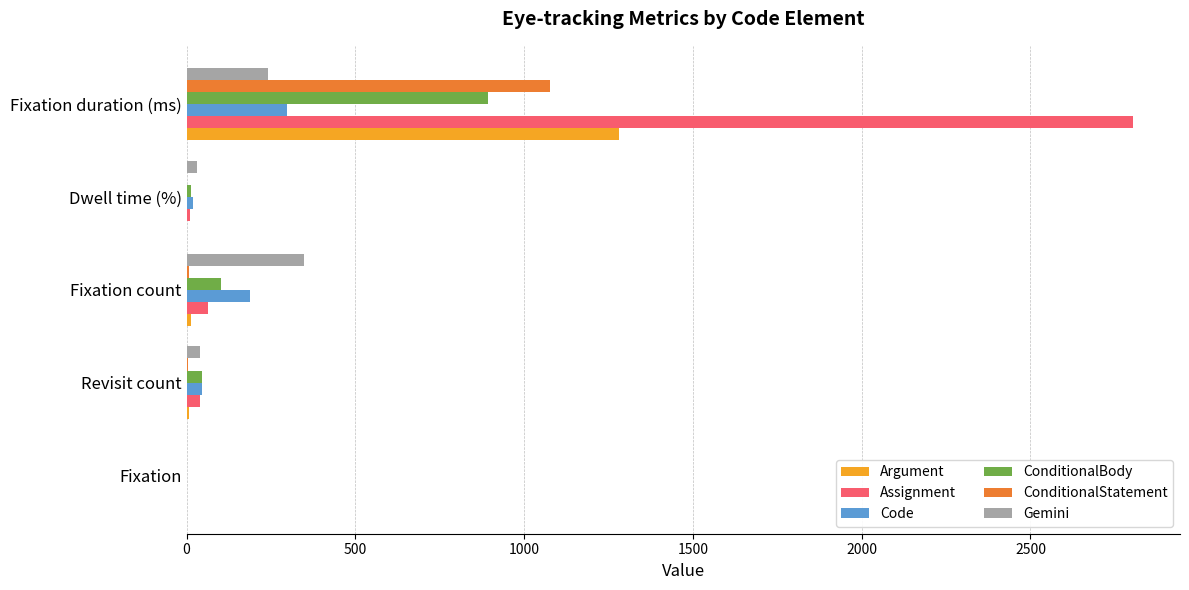

Read the Argument value at Fixation duration (ms).

1281.4